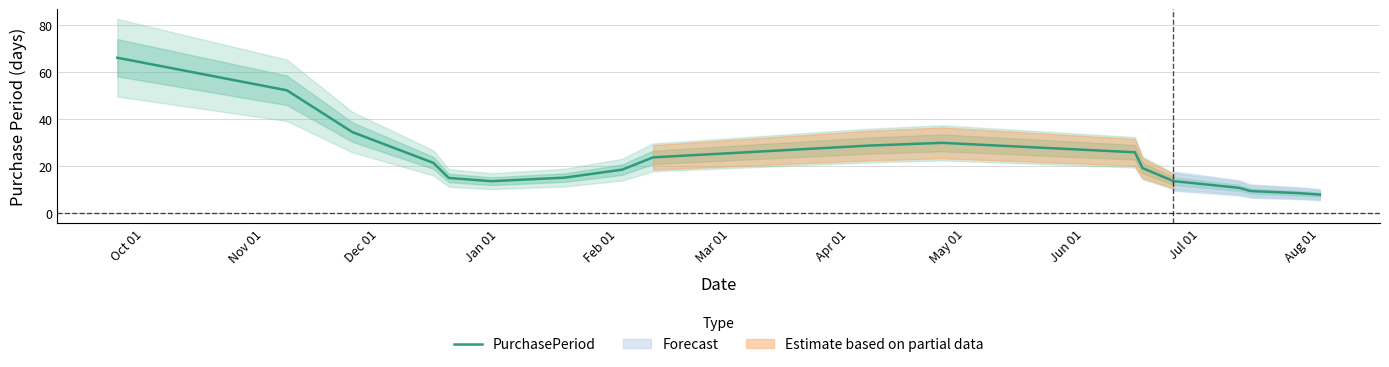

What is the minimum value for PurchasePeriod?

7.8